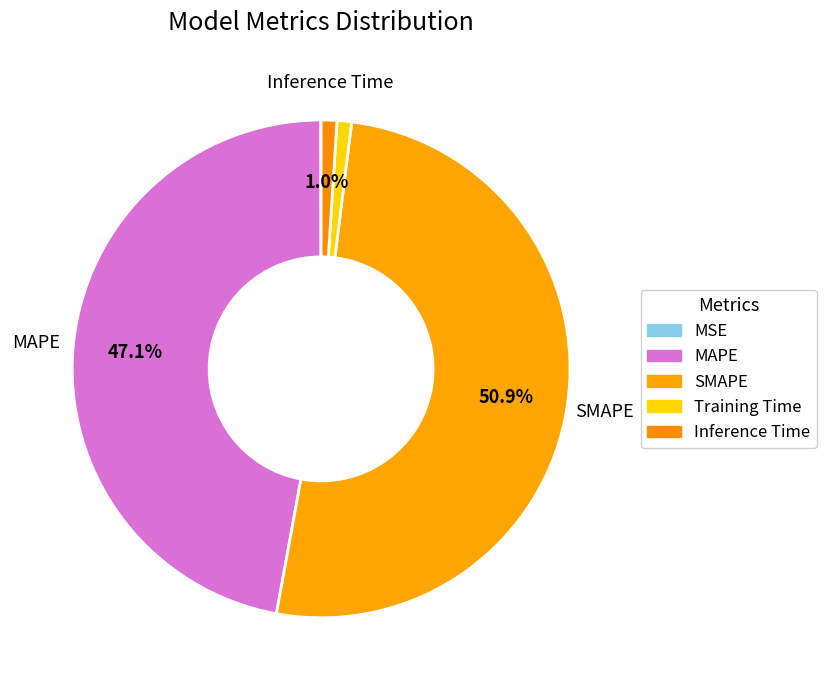

True or false: Inference Time accounts for 11% of the total.

False